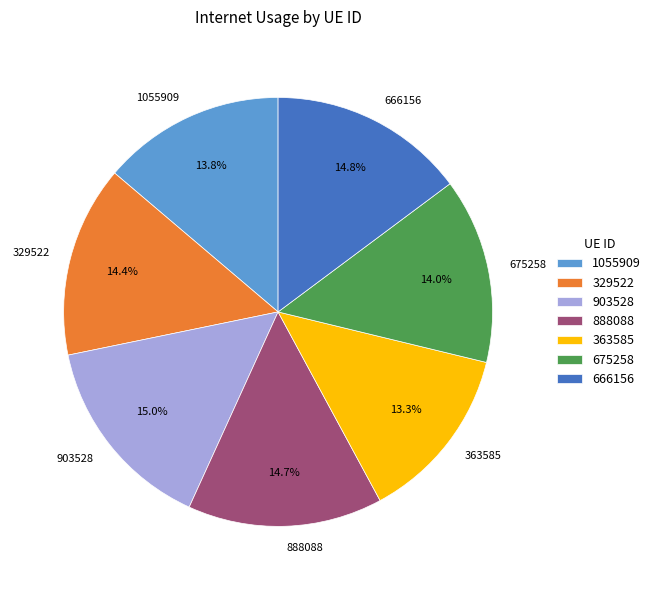

To the nearest percent, what percentage of the pie is 903528?

15%